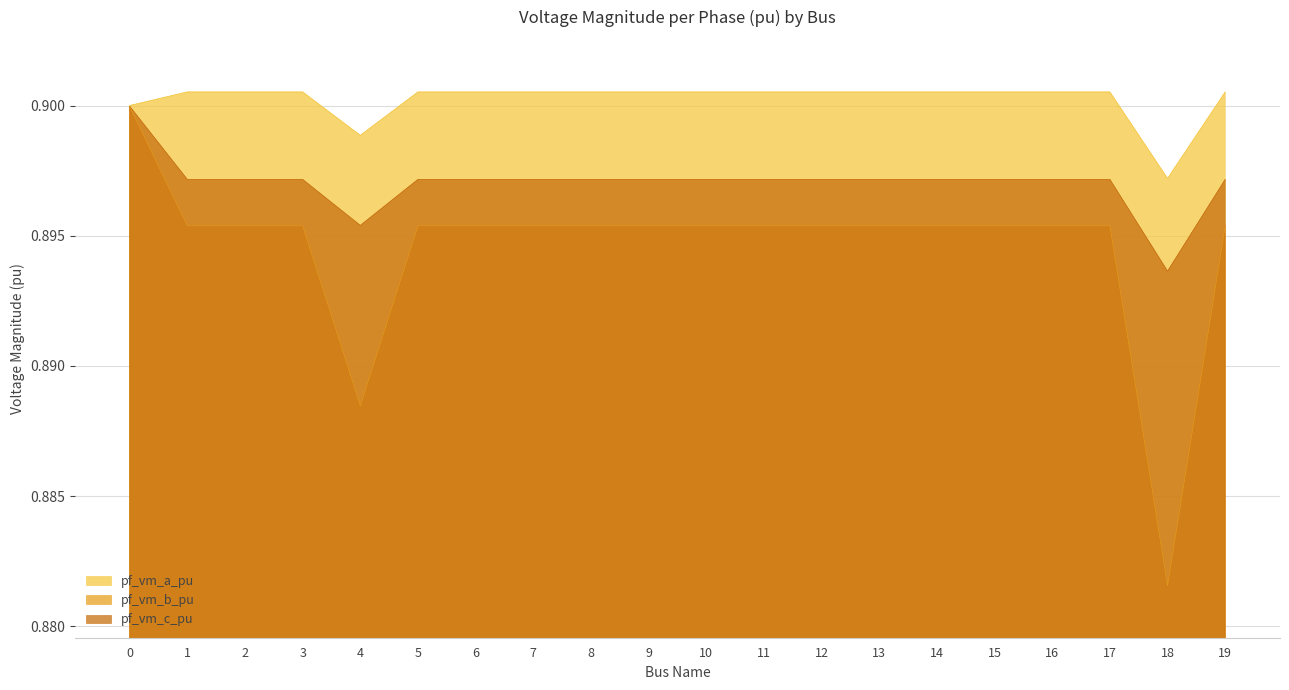

Is the value of pf_vm_c_pu at 7 greater than the value of pf_vm_a_pu at 14?

No